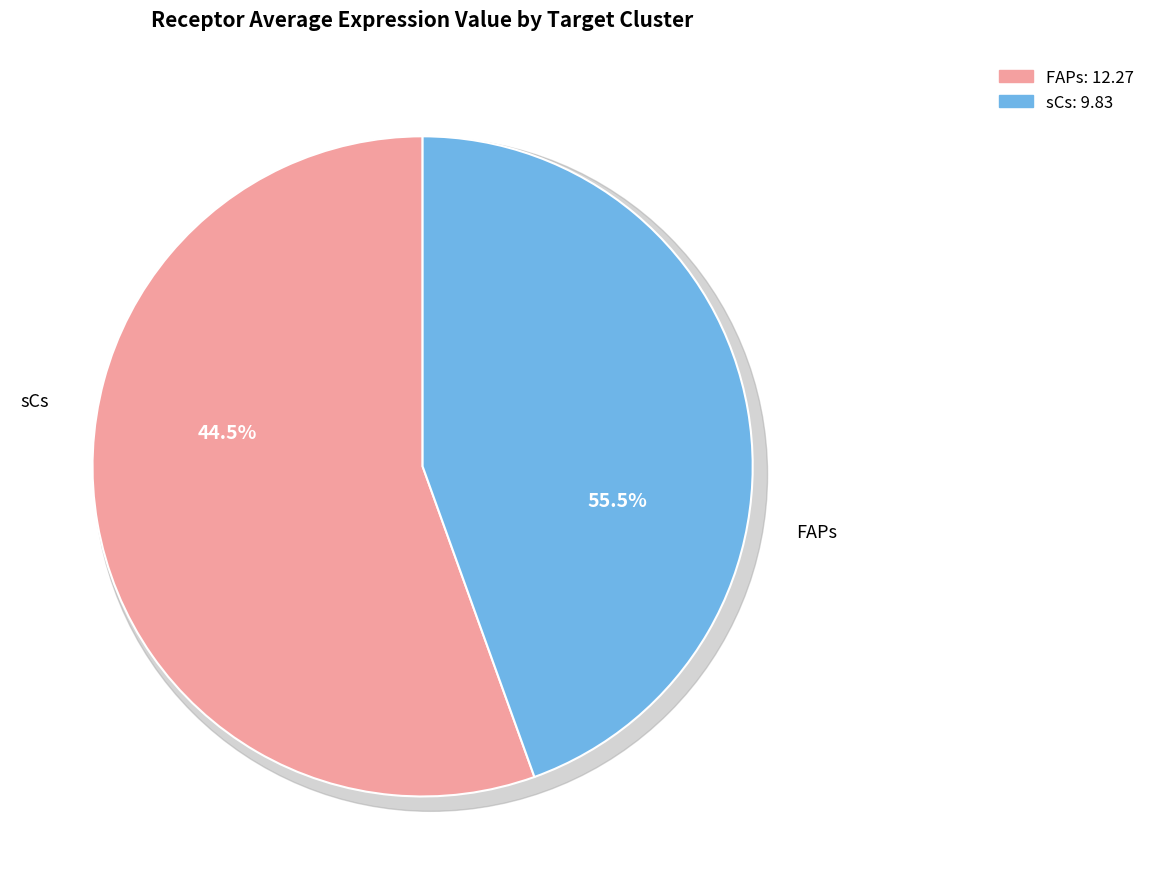

Which category has the biggest portion of the pie?

FAPs